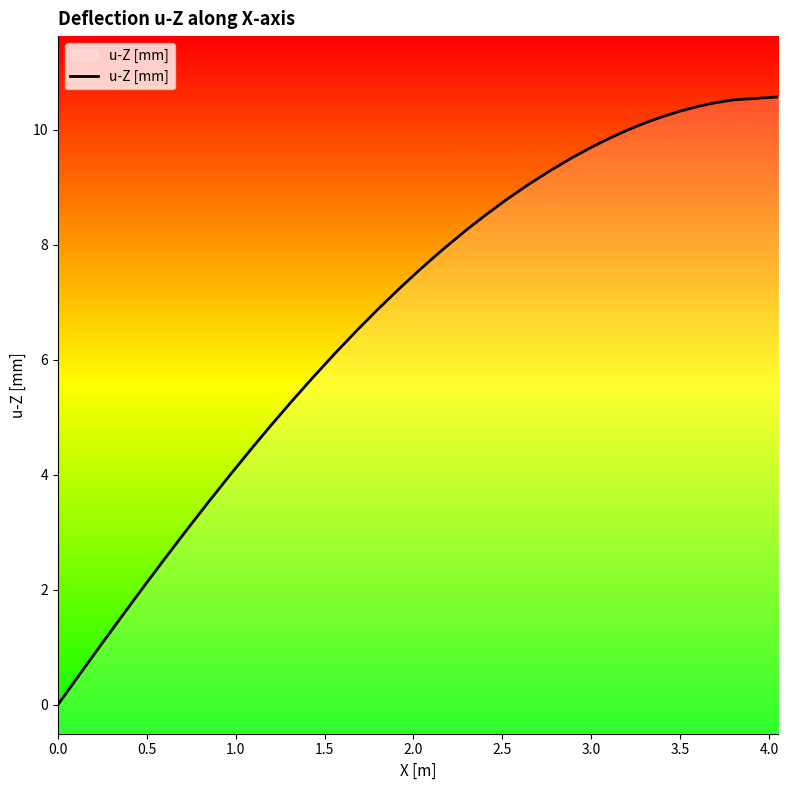

Is this an area chart (filled region under the line)?

No